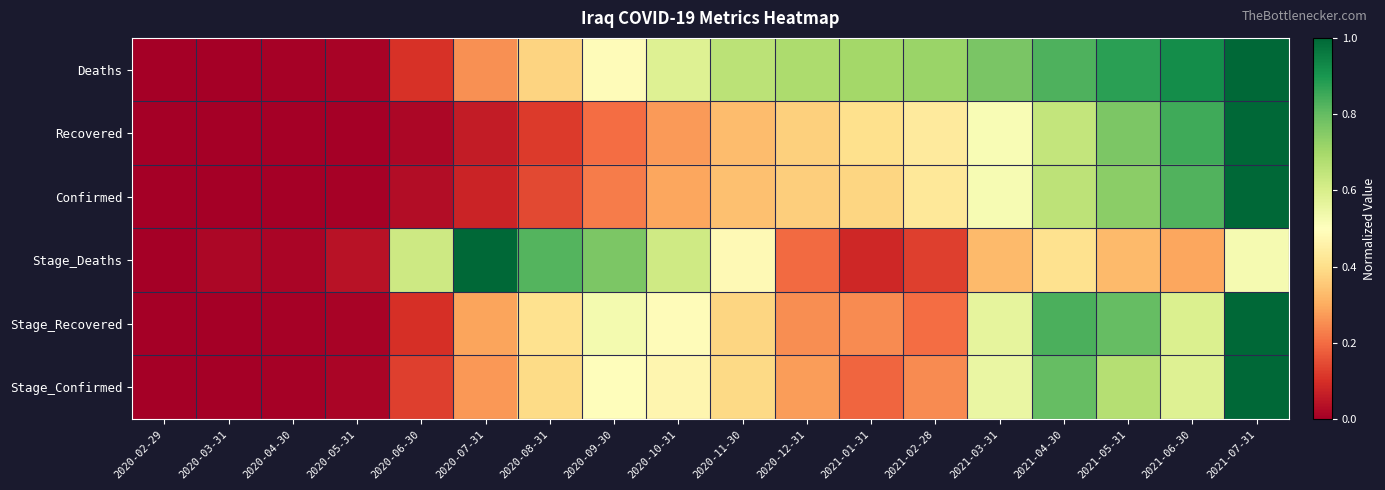

What is the greatest value displayed?

1.0